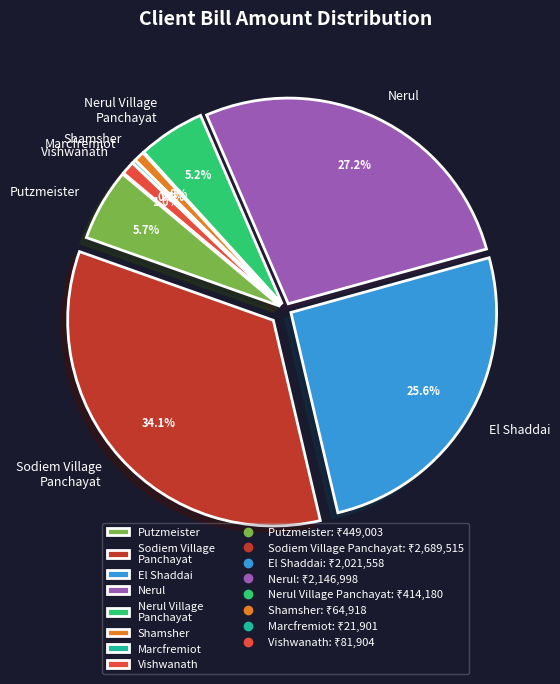

What percentage is the Nerul Village Panchayat slice, to the nearest percent?

5%